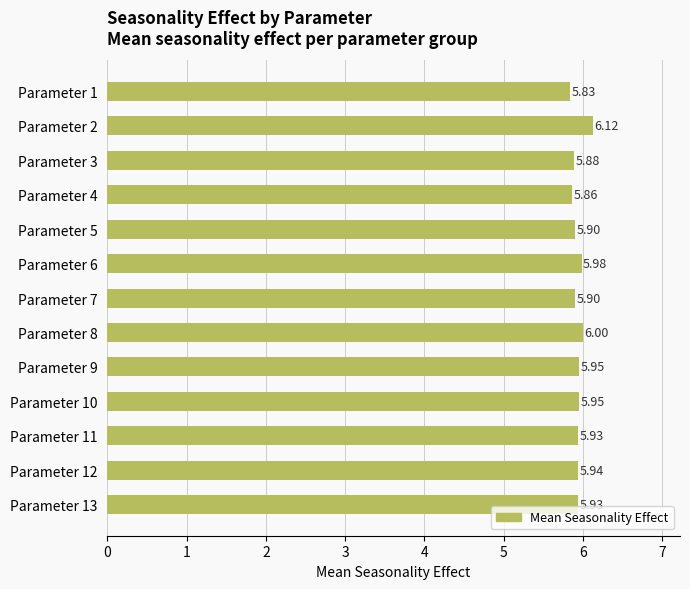

How many bars are there in total?

13